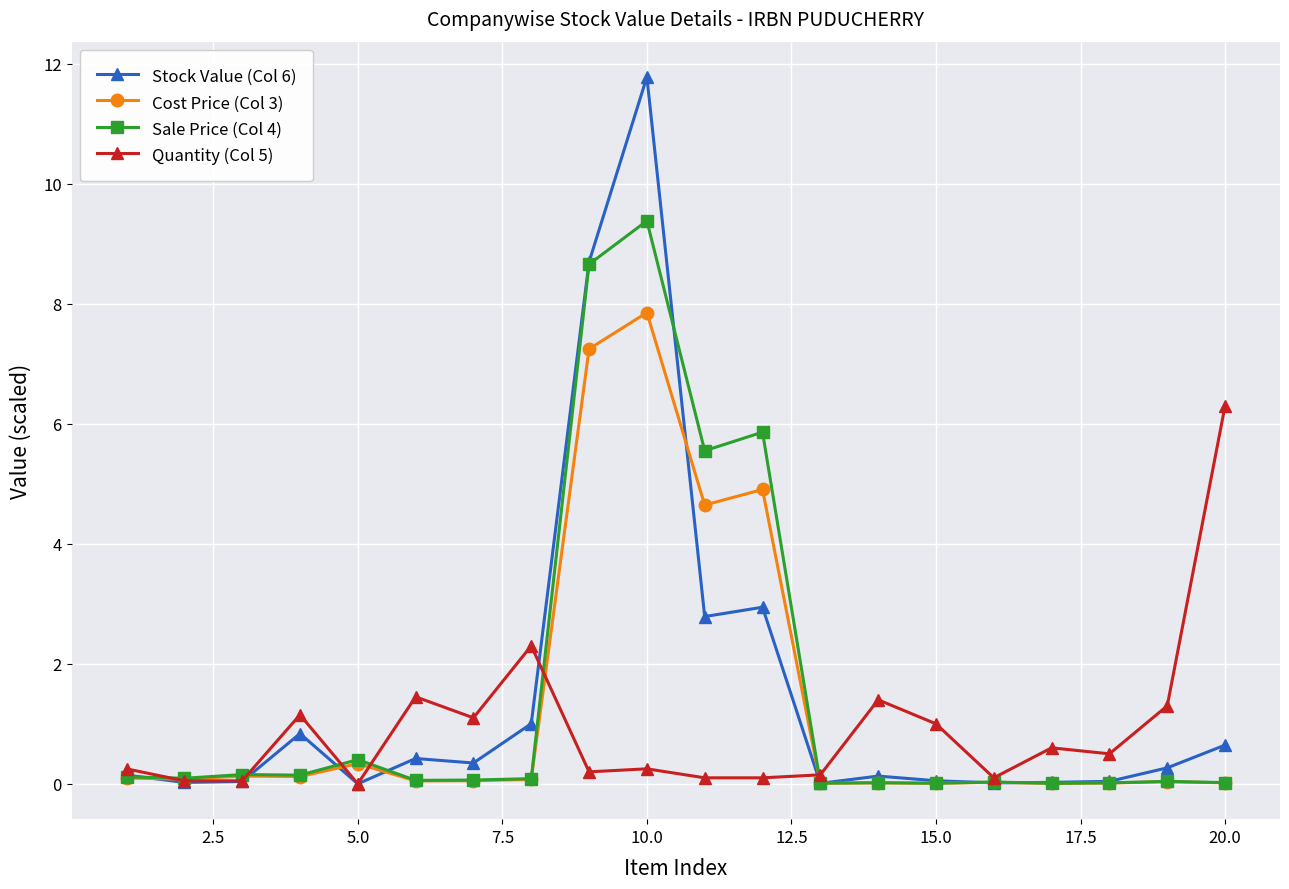

What is the maximum value for Cost Price (Col 3)?

7.9